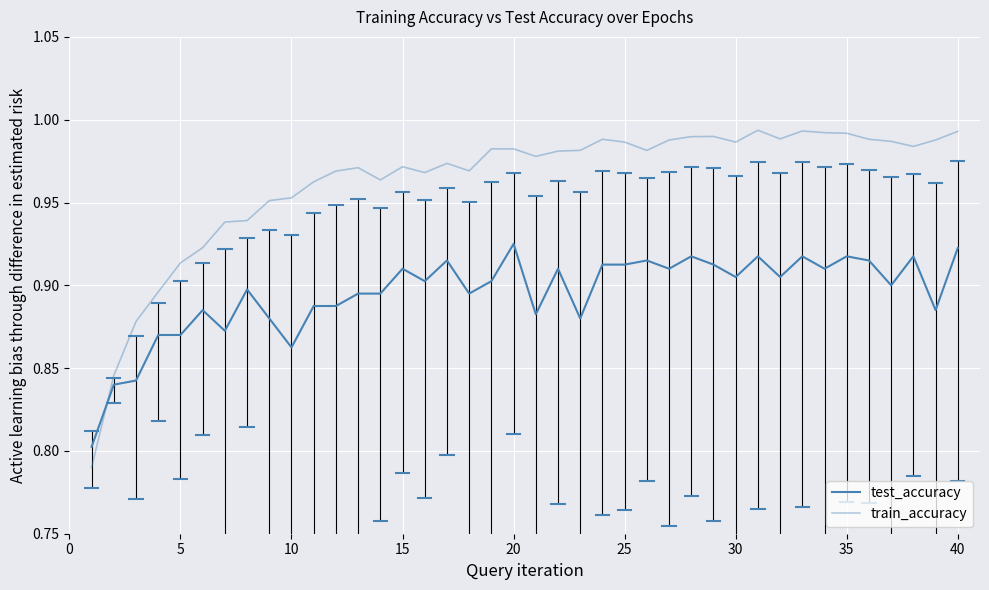

Does the chart display data point markers on the line(s)?

No